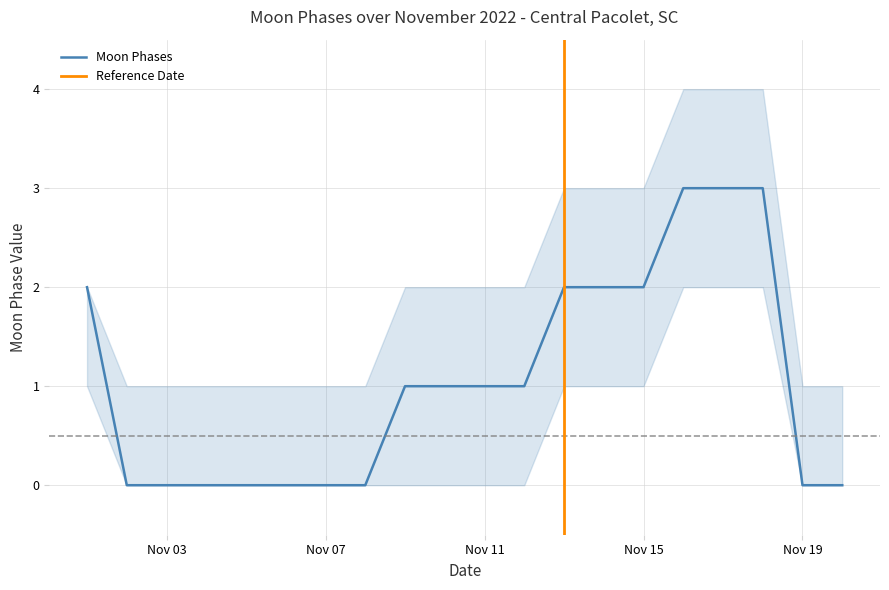

True or false: Moon Phases and Moon Phases lower intersect in this chart.

False